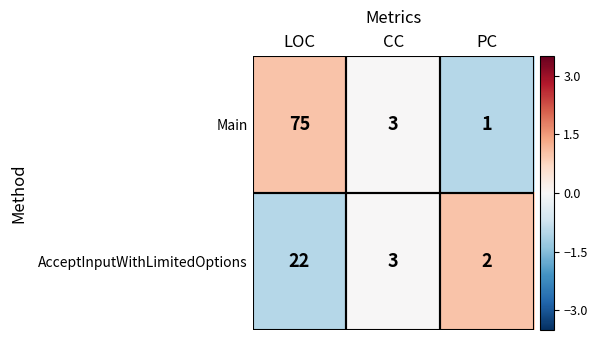

At which label is AcceptInputWithLimitedOptions closest to 12?

CC